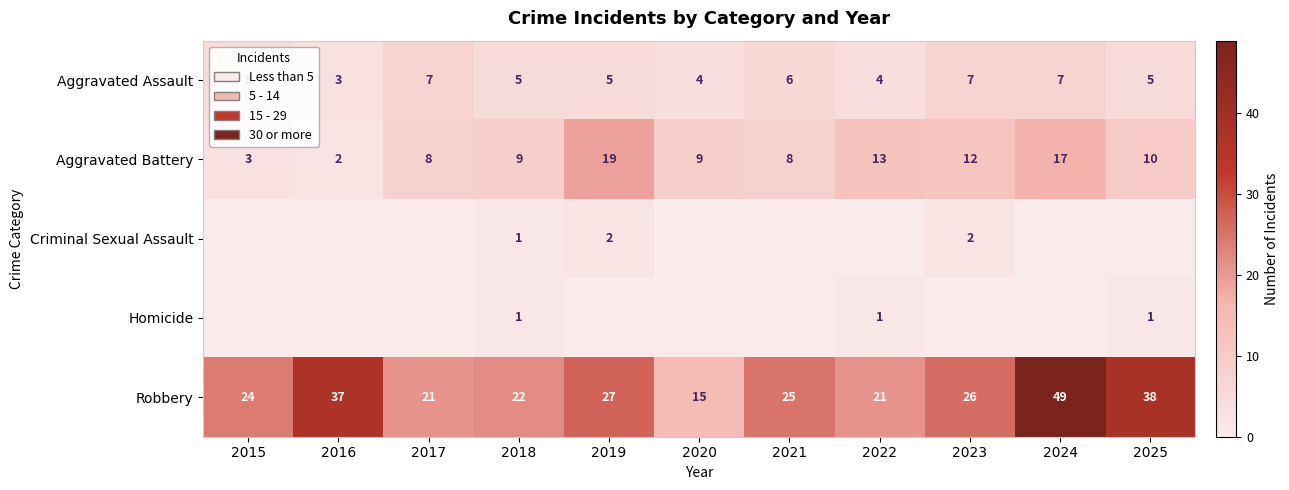

At which category is the sum across all series the highest?

2024